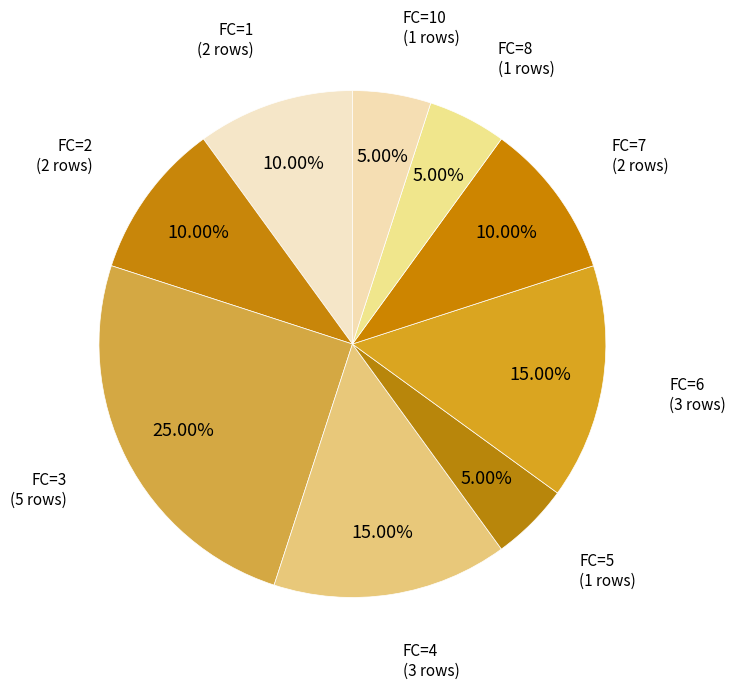

Is there any slice that represents more than half of the pie?

No